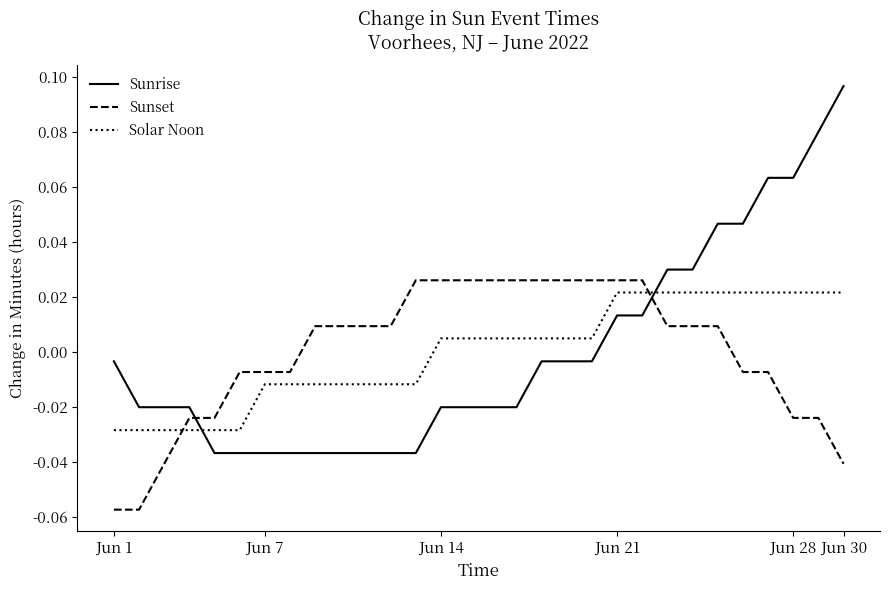

What are all the series names shown in the legend?

Sunrise, Sunset, Solar Noon